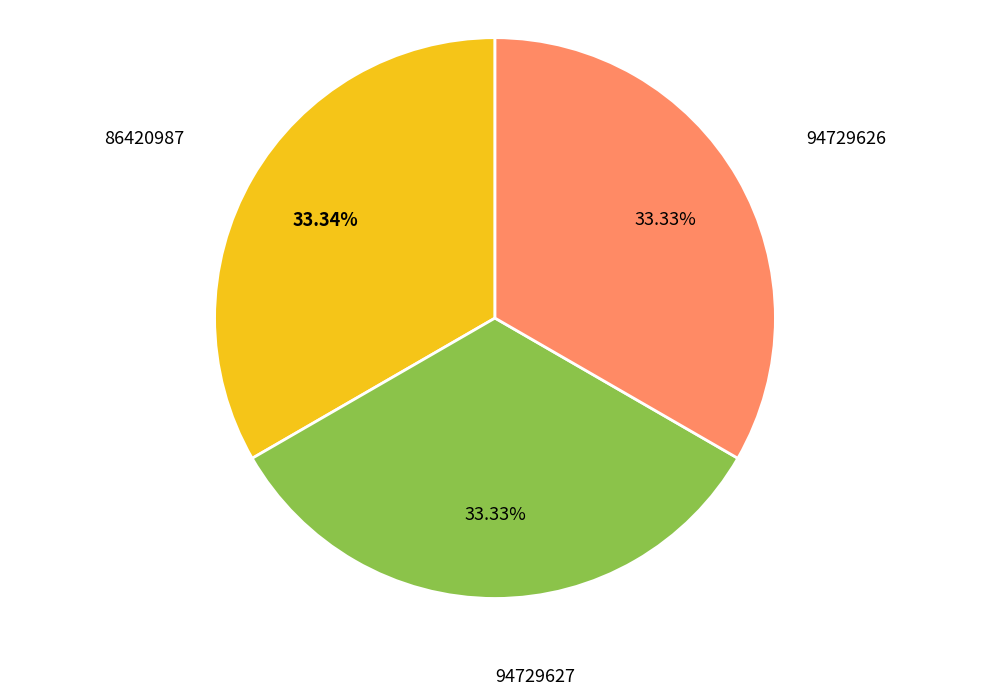

Is there a majority slice in this chart?

No